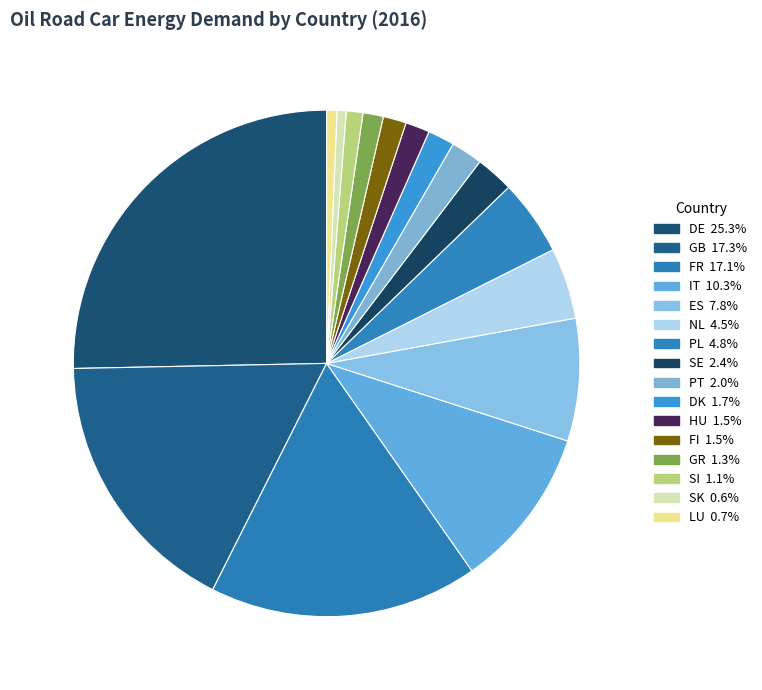

Is it true that FI is 1% of the pie?

True